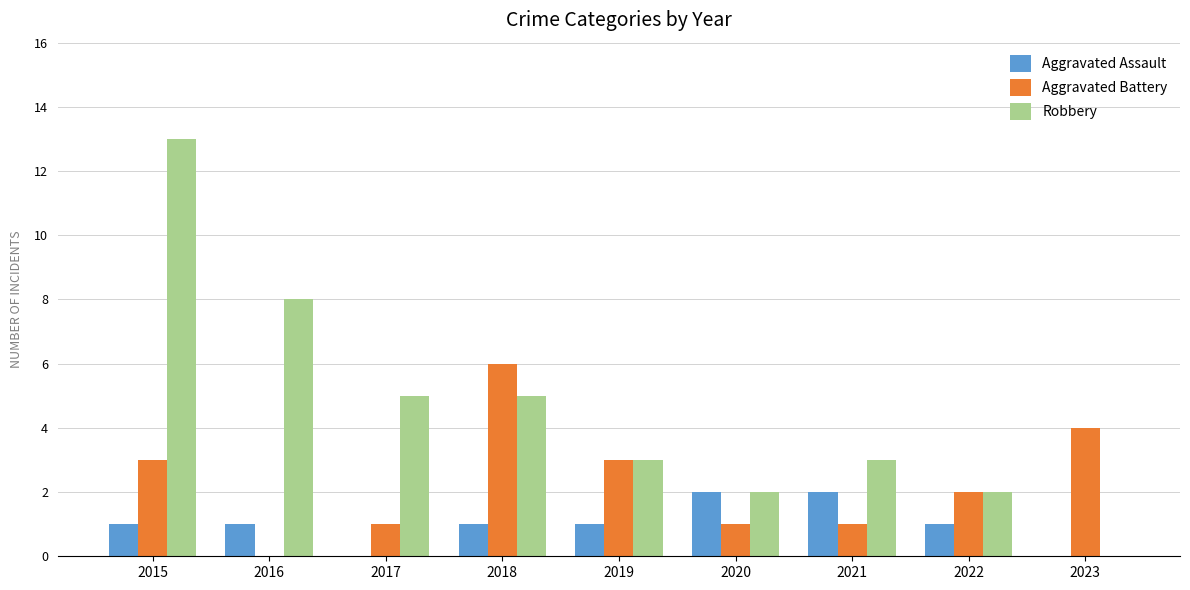

True or false: Aggravated Battery has a value of 9 at 2018.

False